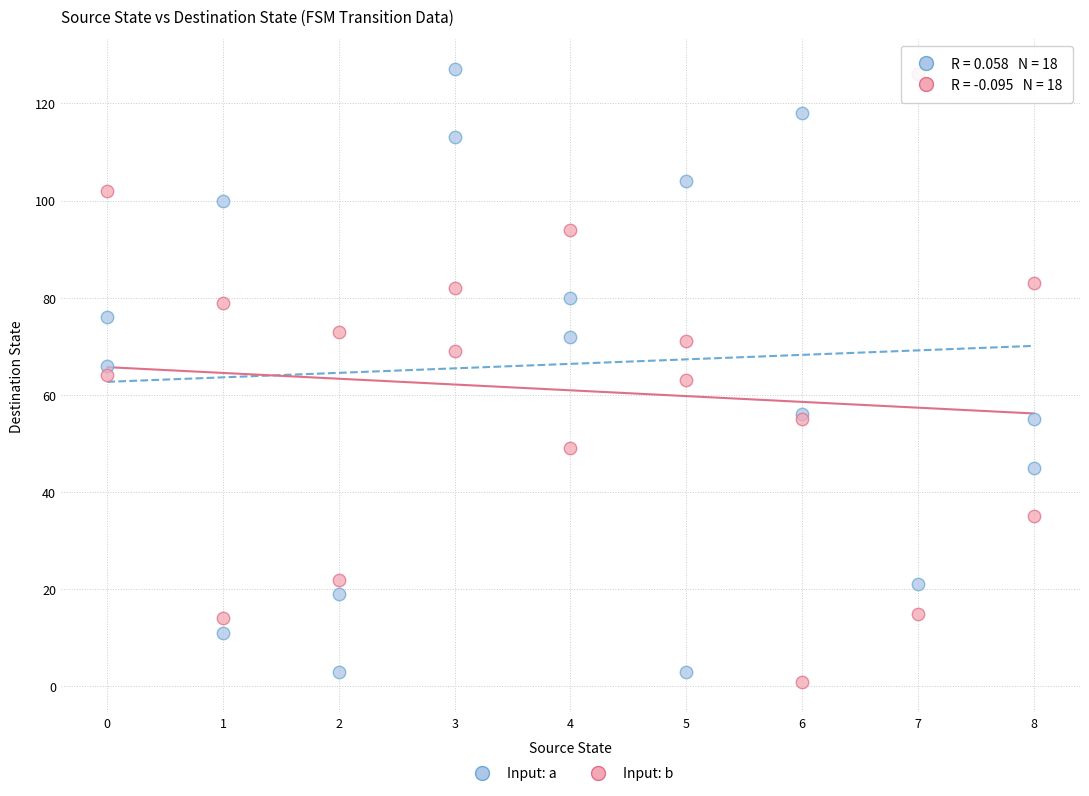

What are all the series names shown in the legend?

Input: a, Input: b